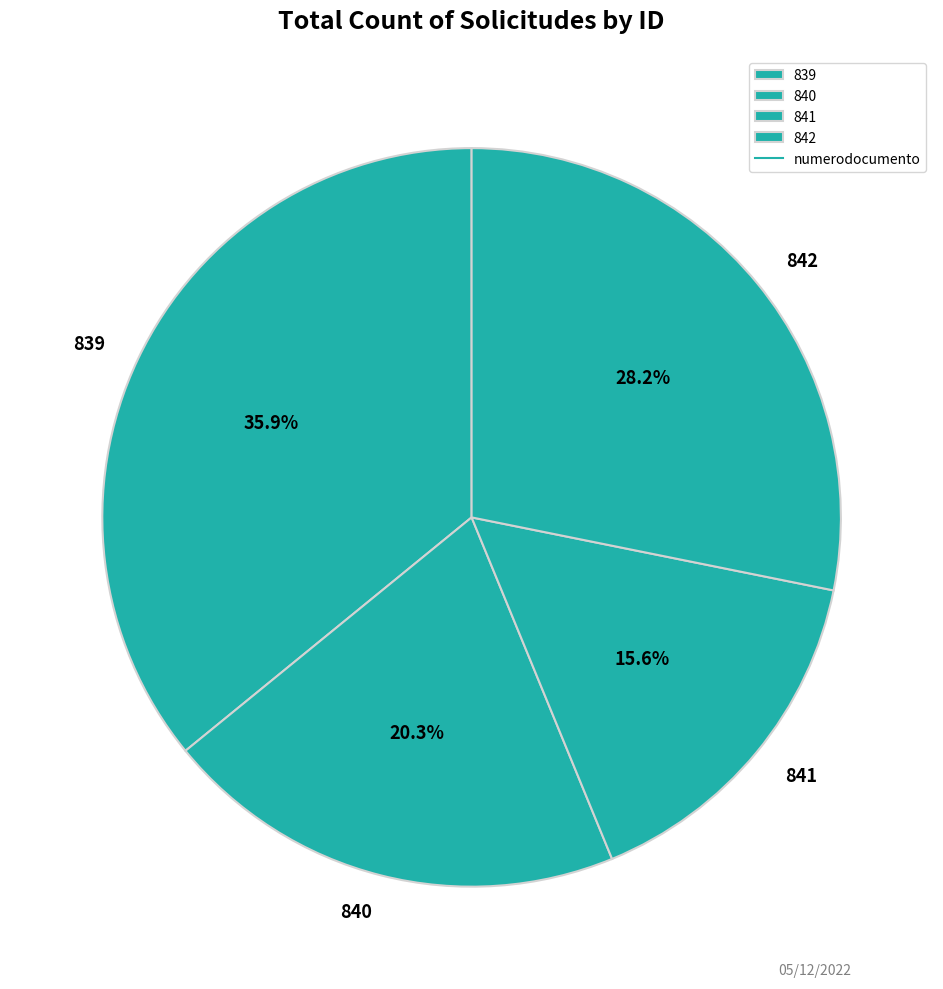

To the nearest percent, what is the difference between the largest and smallest slice percentages?

20%